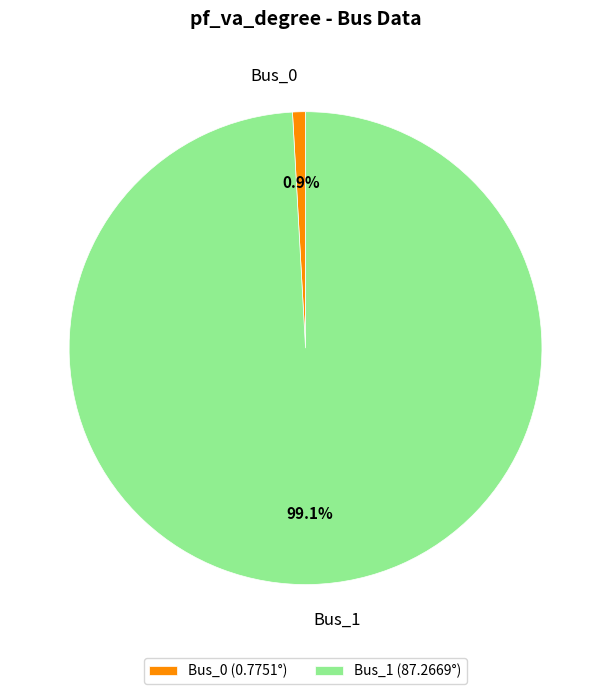

Which has a higher value, Bus_0 or Bus_1?

Bus_1